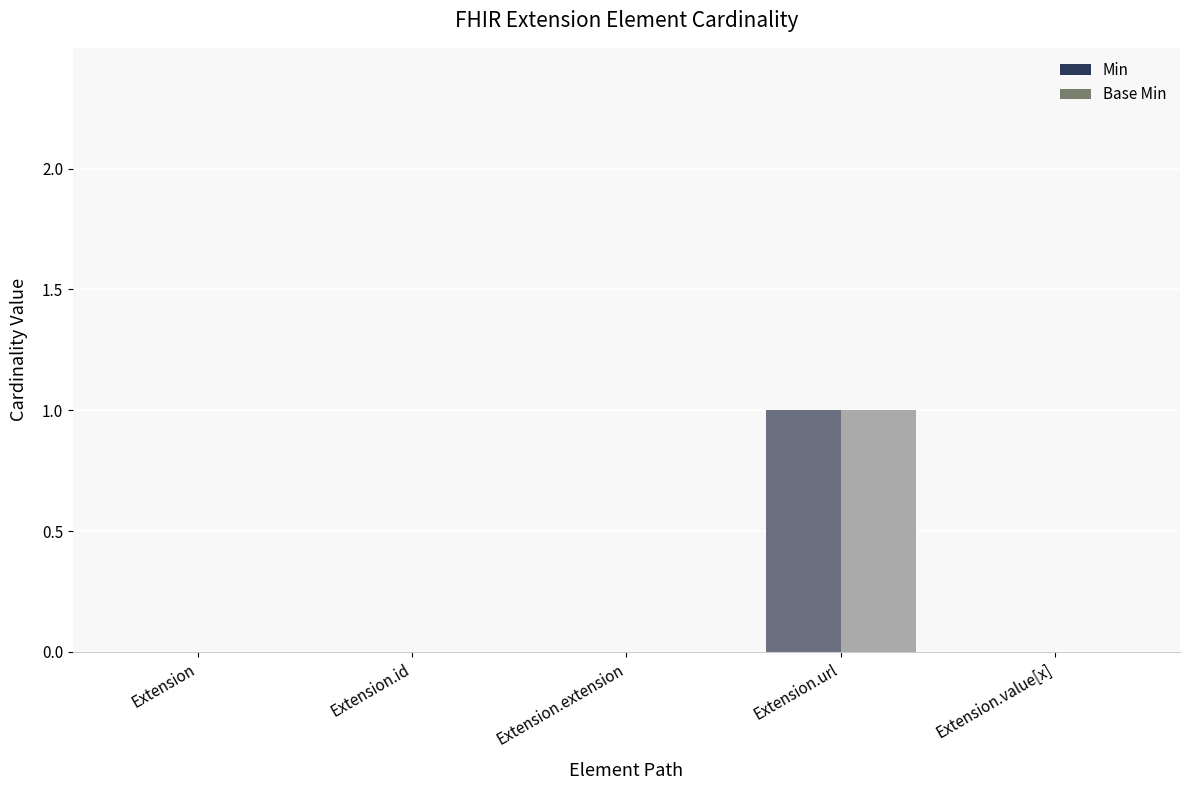

The Base Min series shows 1 at Extension. True or false?

False